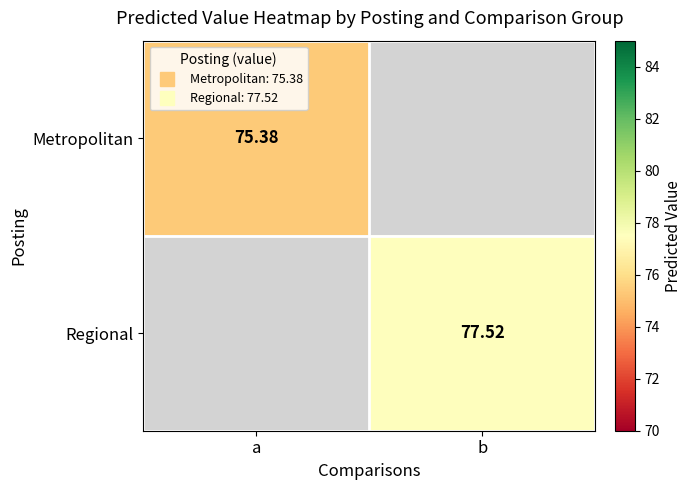

Count the number of data series in this chart.

2